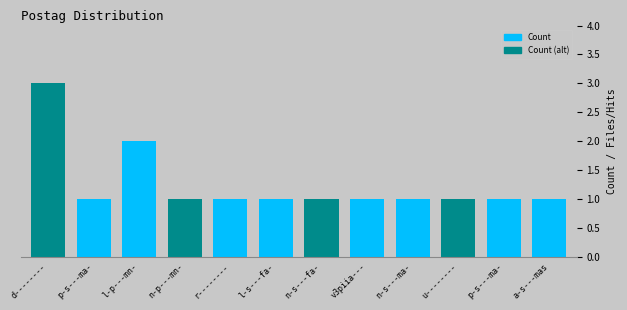

Count the values in the range 1 to 2.

11